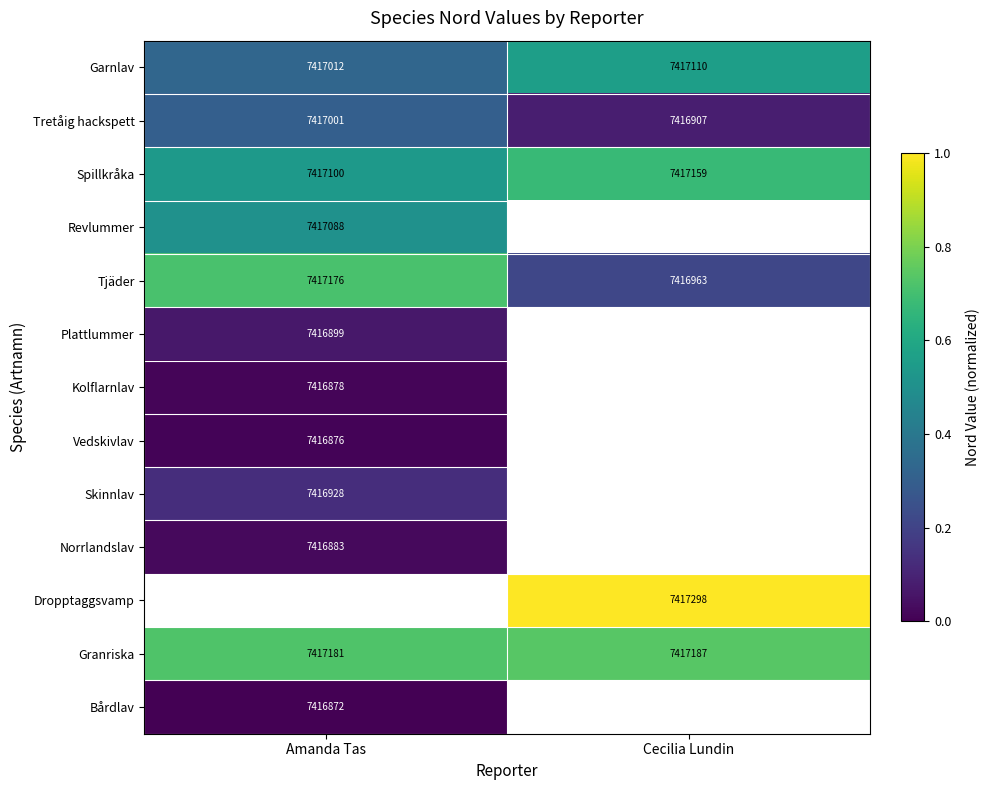

Is it true that Spillkråka equals 0.5 at Amanda Tas?

True